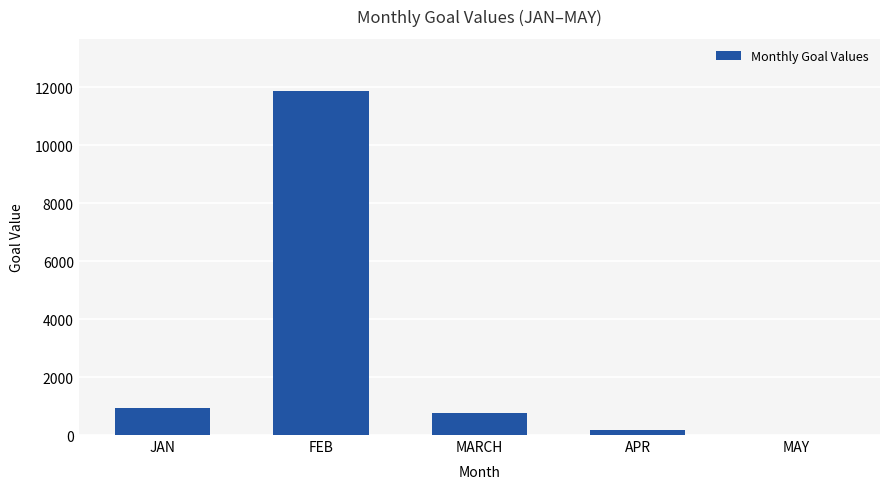

How many categories are shown in the chart?

5